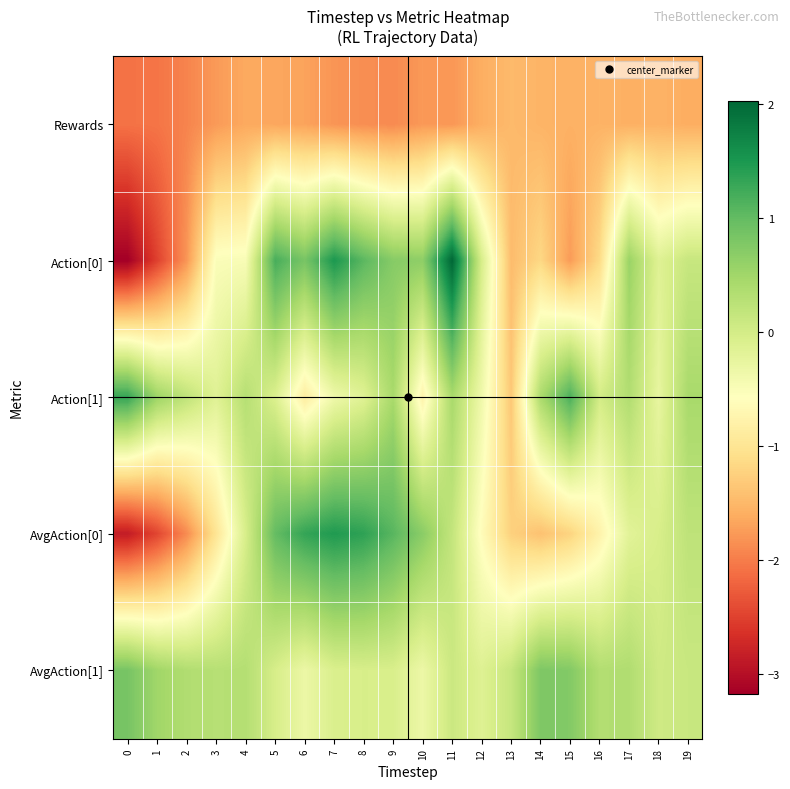

Between 0 and 4, which is larger?

4